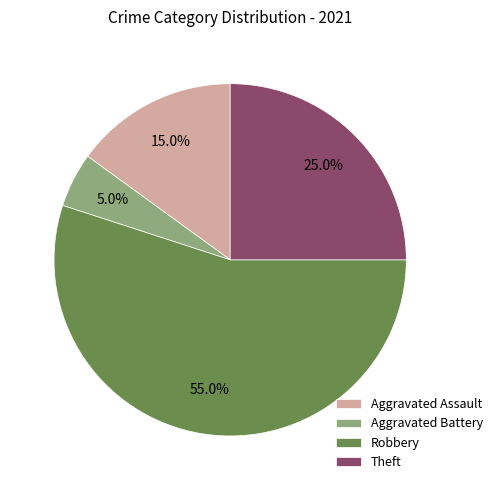

Count the number of slices in the pie.

4